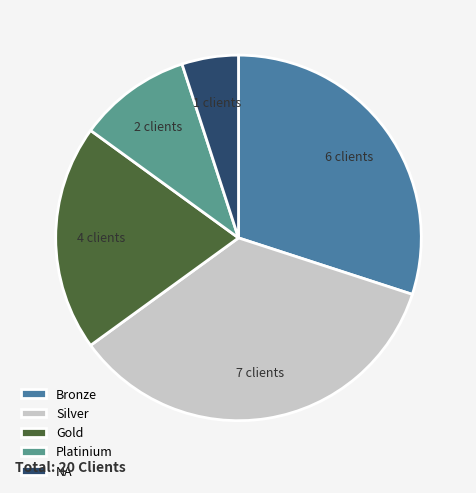

Is there a majority slice in this chart?

No